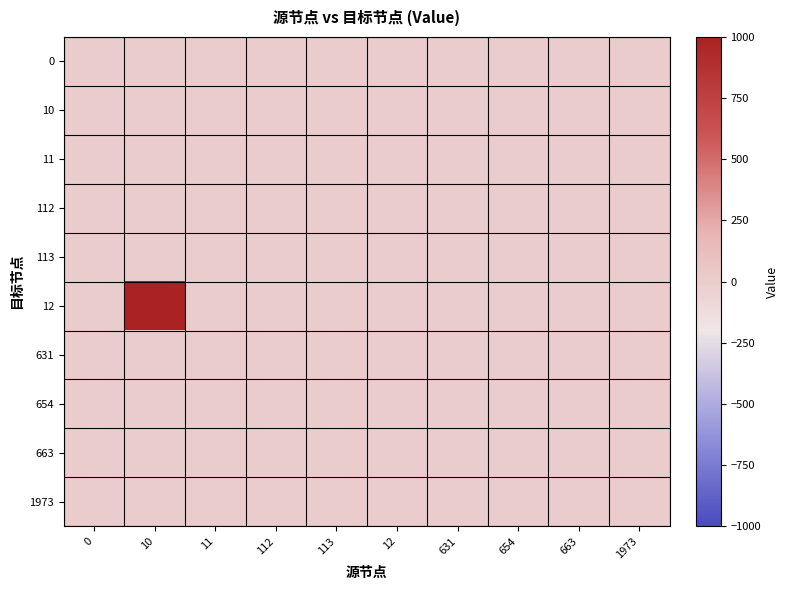

What is the spread (max minus min) of values at 12?

2